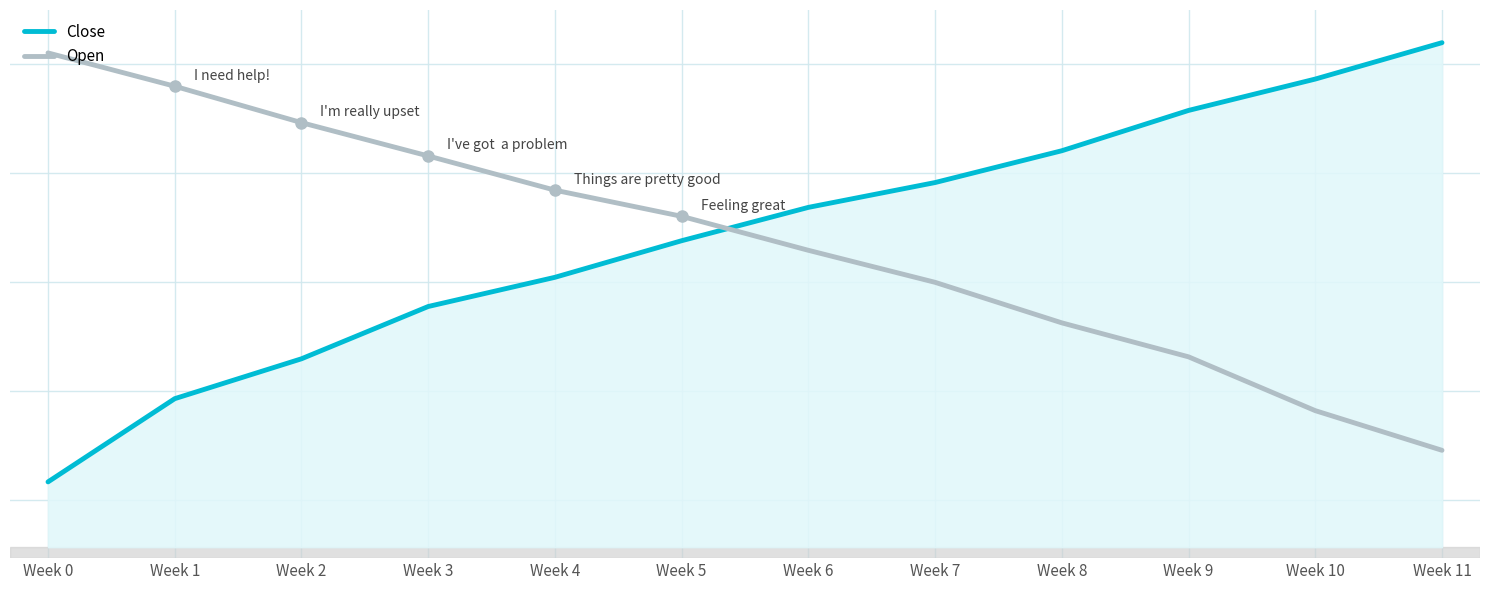

Which label corresponds to the largest value in the chart?

Week 11